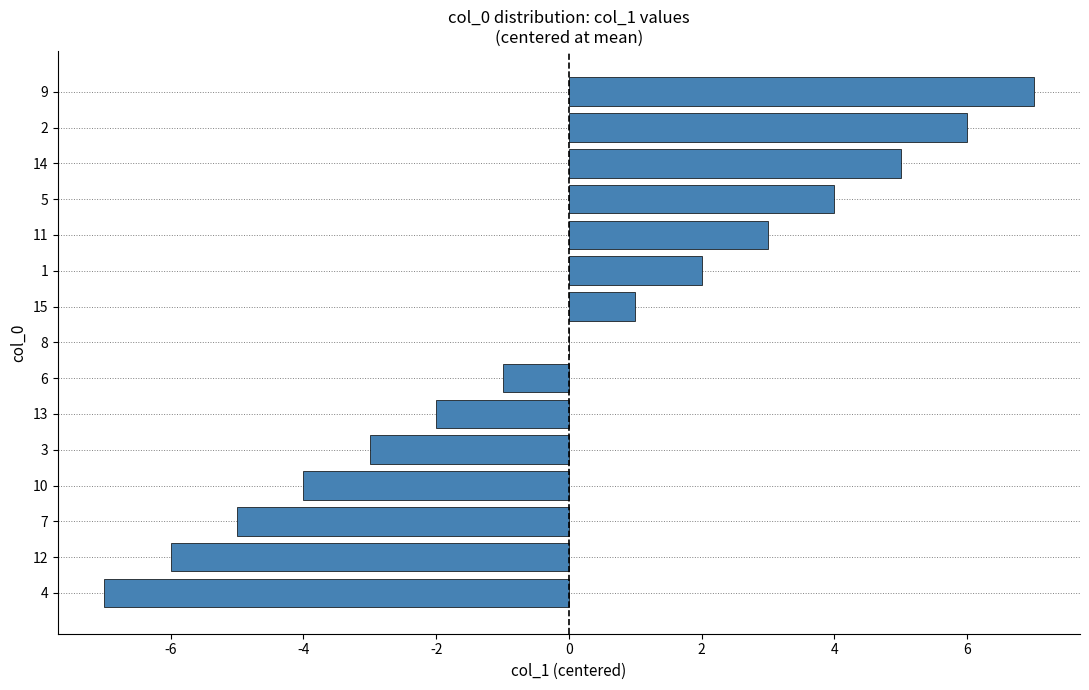

What is the greatest value displayed?

7